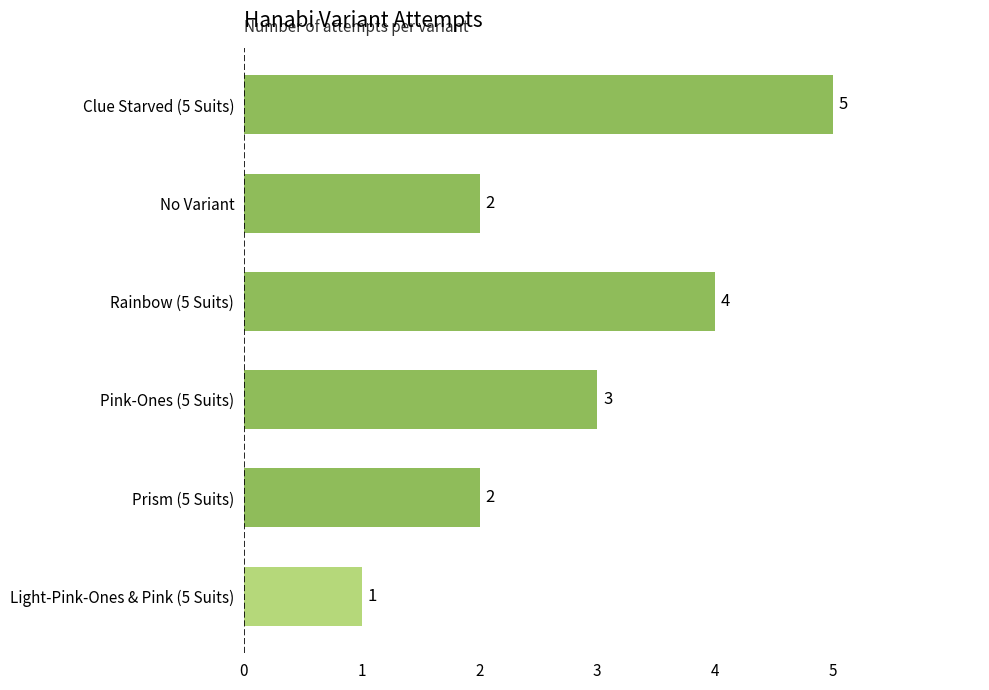

Reading top to bottom, extract all data points from this chart.

5	2	4	3	2	1